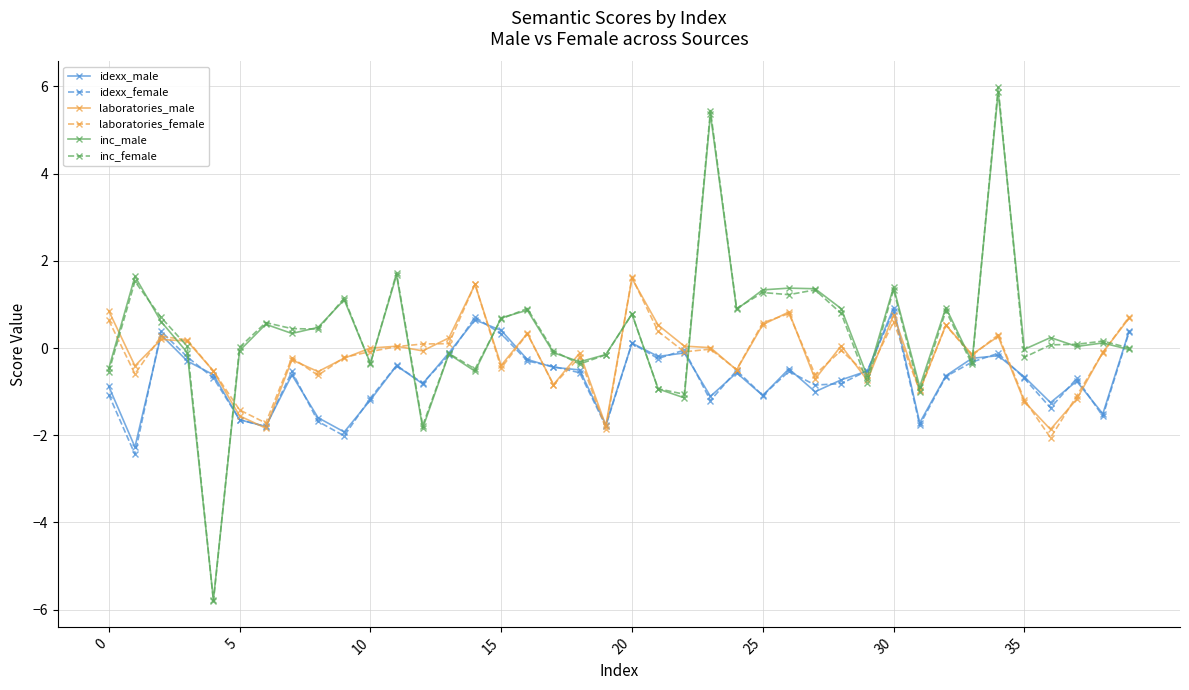

What is the maximum value shown in the chart?

6.0